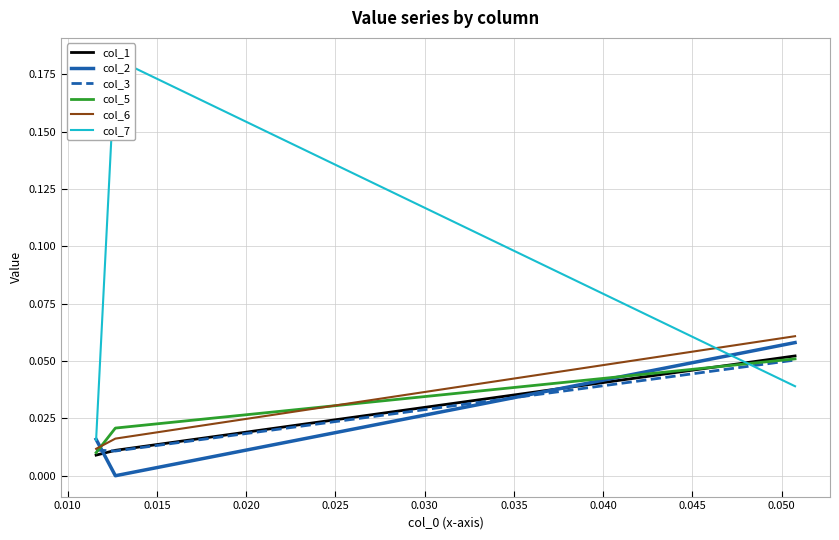

Is the value of col_2 at 0.010 greater than the value of col_6 at 0.010?

No